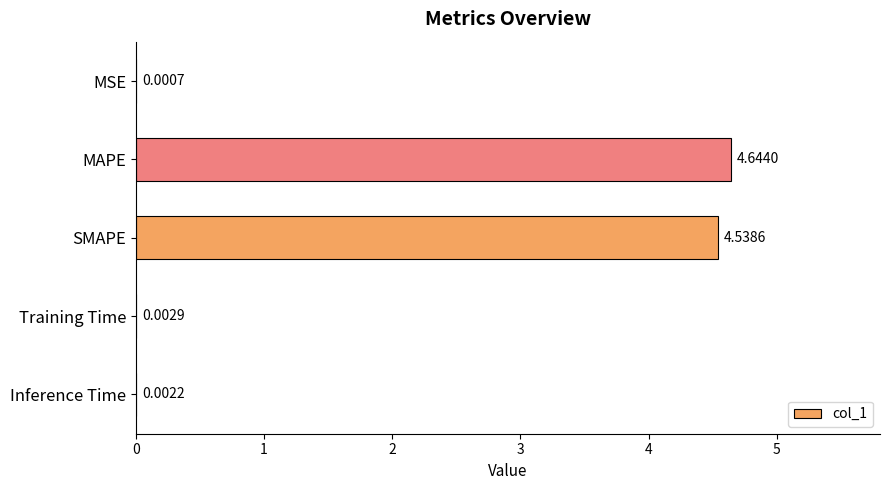

What is the sum of all values?

9.2